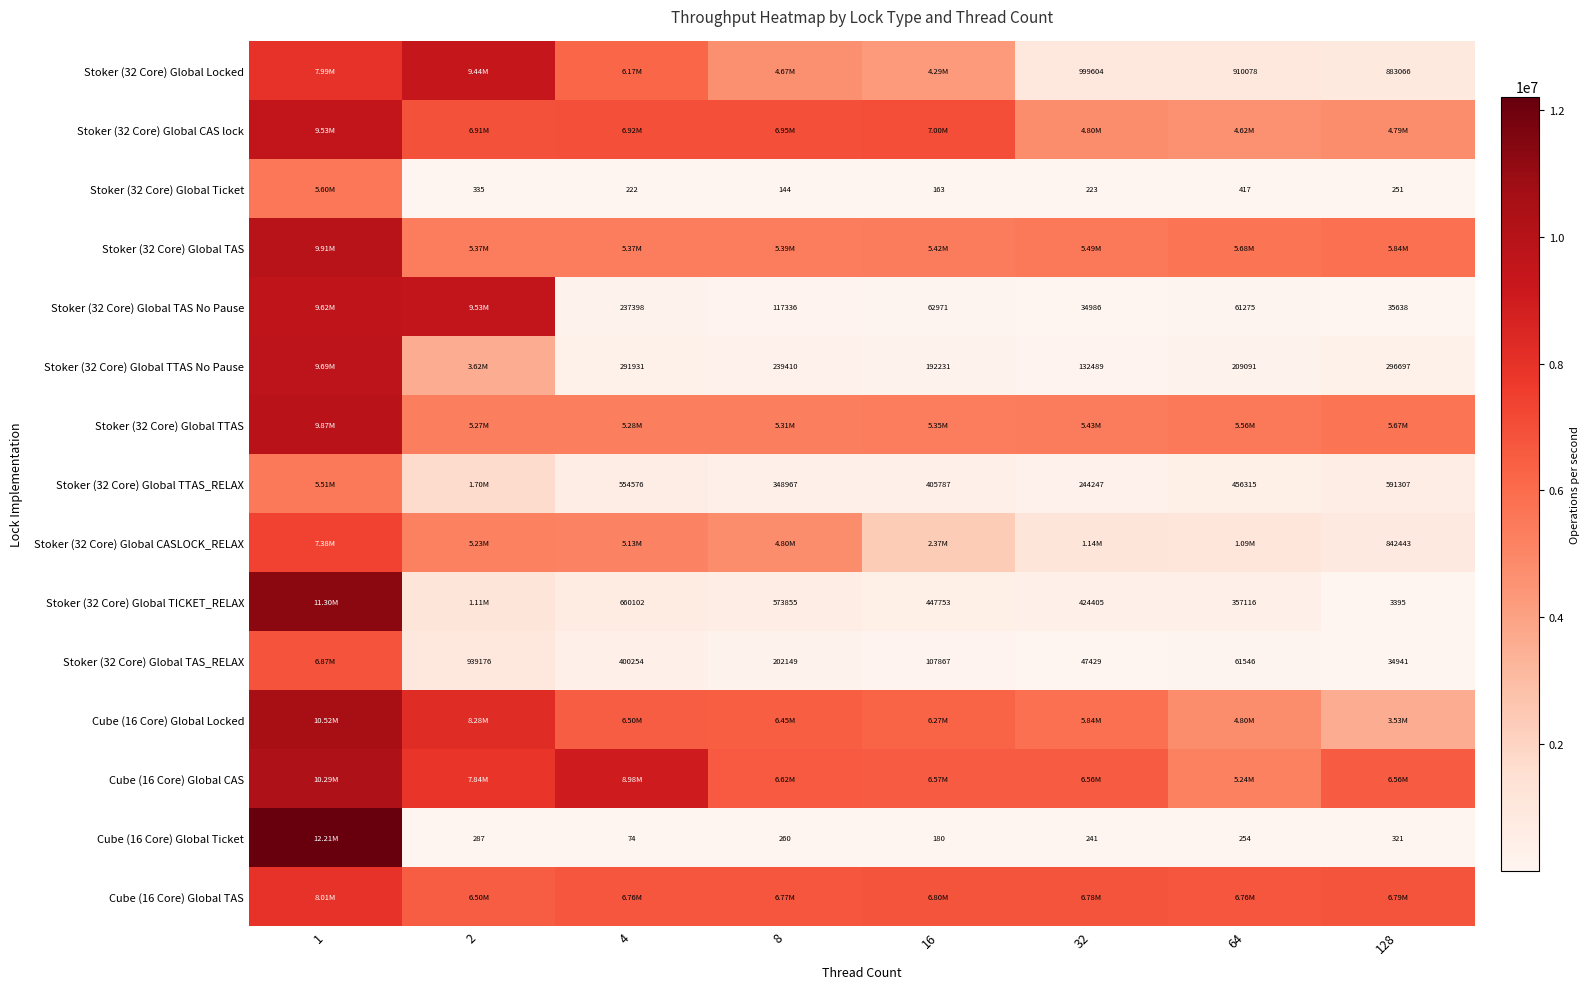

Is it true that Stoker (32 Core) Global TAS No Pause equals 17095 at 64?

False